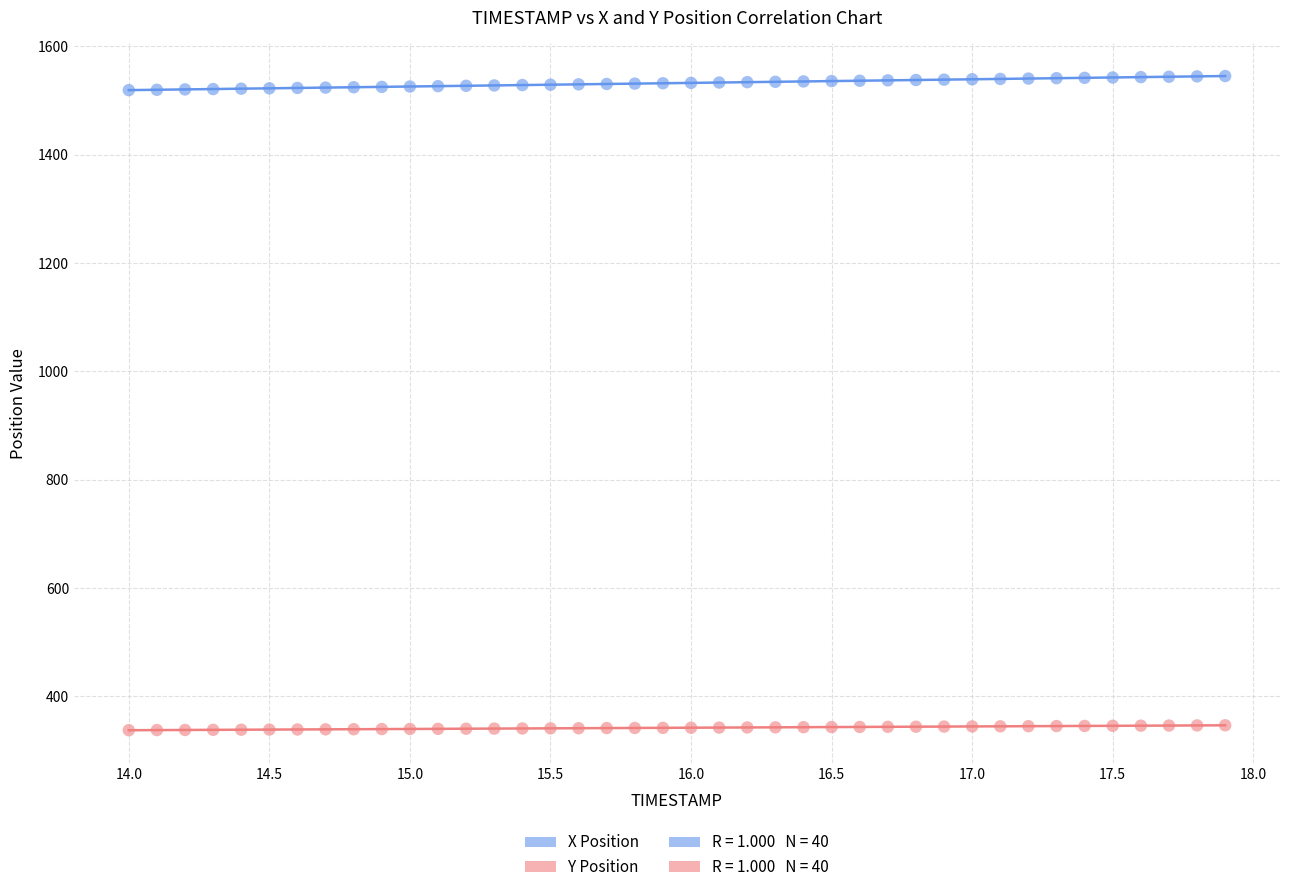

Across all data points, what is the range of X values (max minus min)?

3.9